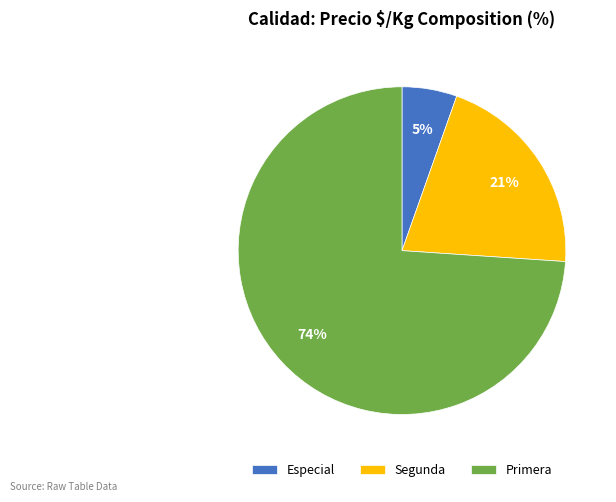

Rank the categories by value from lowest to highest.

Especial, Segunda, Primera